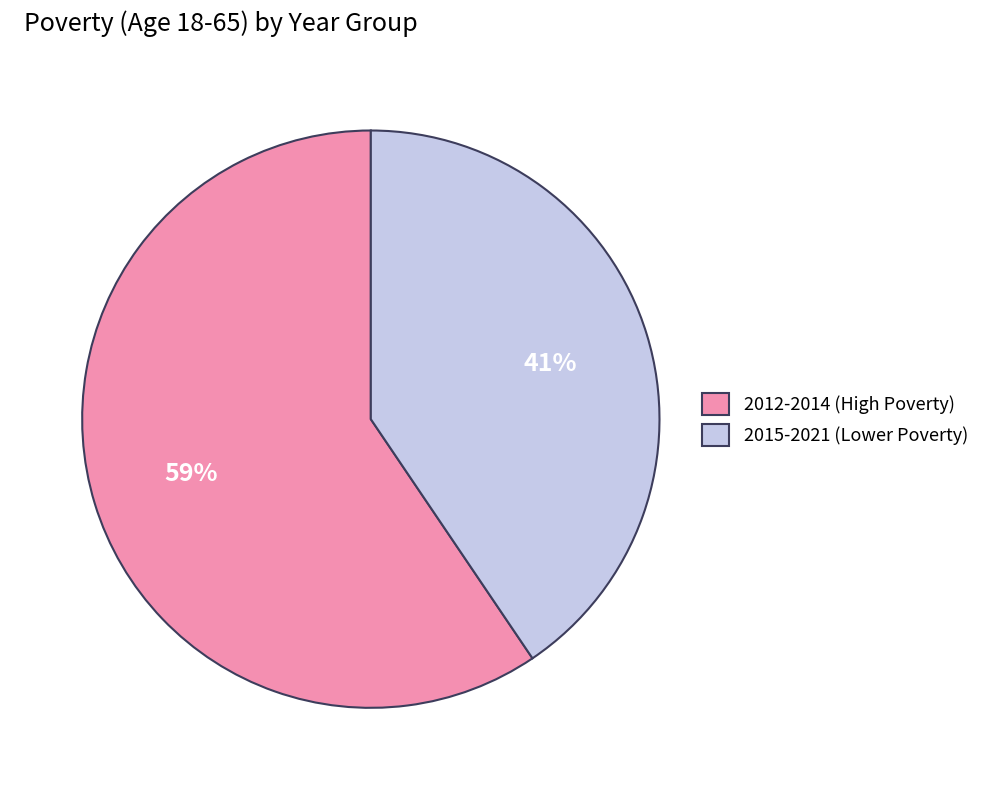

To the nearest percent, what is the average slice percentage?

50%